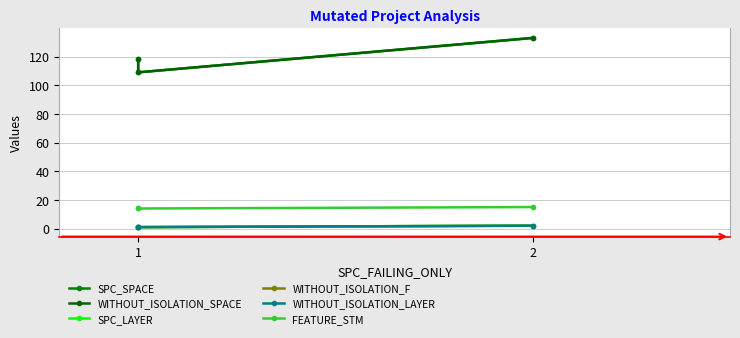

Which has a higher value, 1 or 2?

2